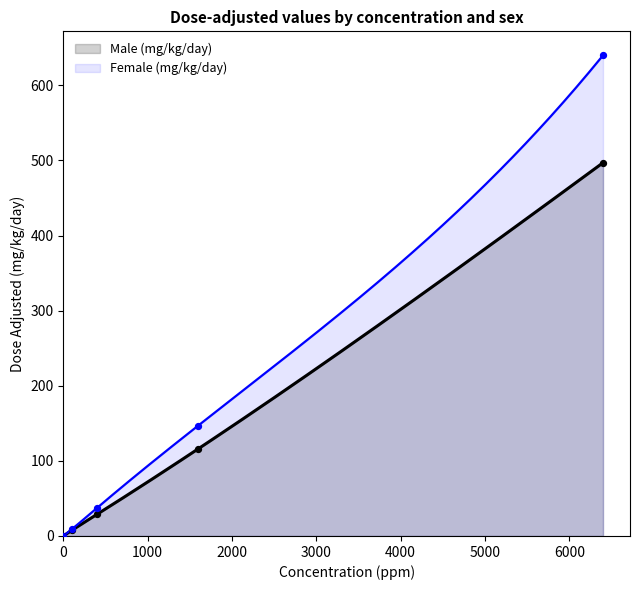

Is the value of Male (mg/kg/day) at 1600 greater than the value of Female (mg/kg/day) at 1600?

No